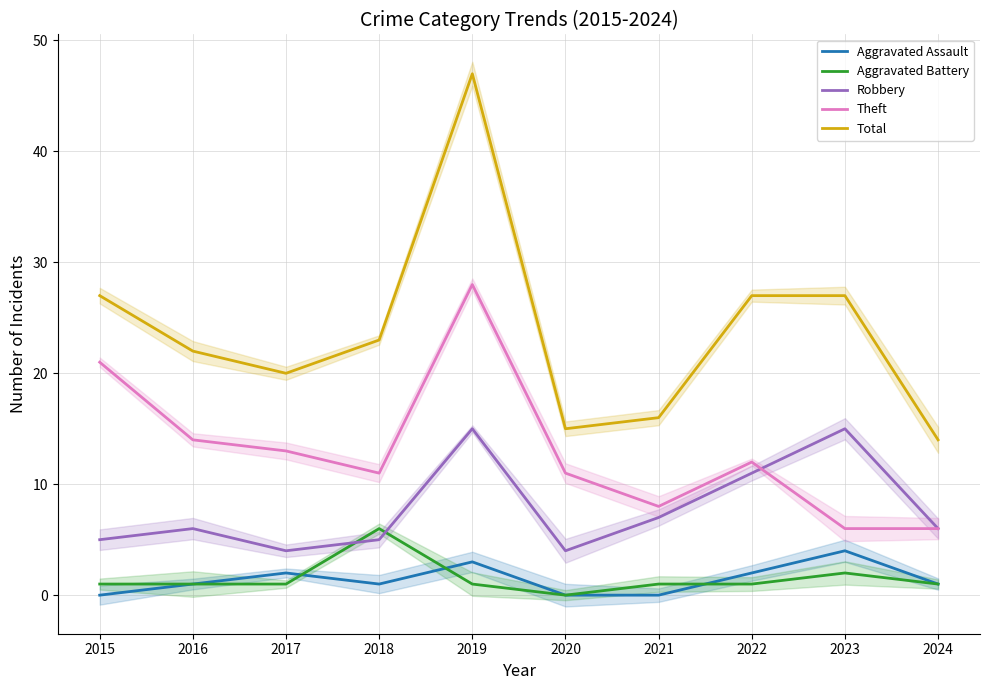

Reading left to right, what are all the values shown in this chart?

Aggravated Assault: 2015=0	2016=1	2017=2	2018=1	2019=3	2020=0	2021=0	2022=2	2023=4	2024=1
Aggravated Battery: 2015=1	2016=1	2017=1	2018=6	2019=1	2020=0	2021=1	2022=1	2023=2	2024=1
Robbery: 2015=5	2016=6	2017=4	2018=5	2019=15	2020=4	2021=7	2022=11	2023=15	2024=6
Theft: 2015=21	2016=14	2017=13	2018=11	2019=28	2020=11	2021=8	2022=12	2023=6	2024=6
Total: 2015=27	2016=22	2017=20	2018=23	2019=47	2020=15	2021=16	2022=27	2023=27	2024=14